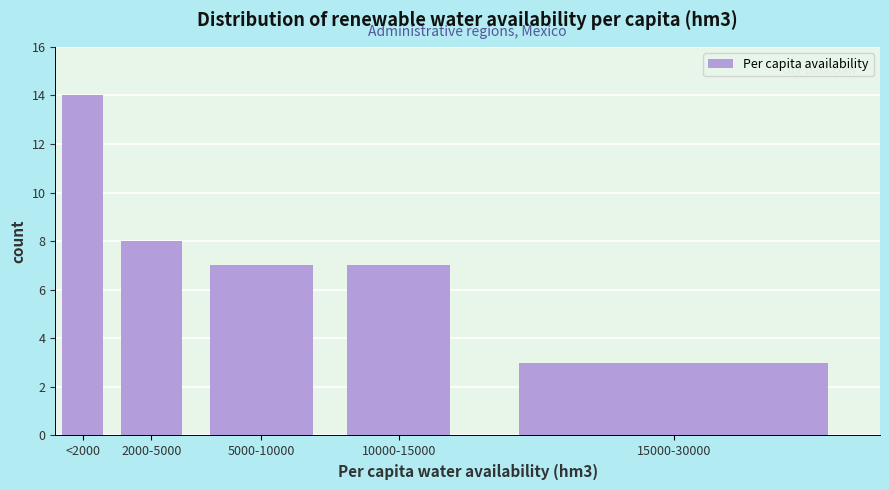

Reading right to left, what are all the values shown in this chart?

15000-30000=3	10000-15000=7	5000-10000=7	2000-5000=8	<2000=14